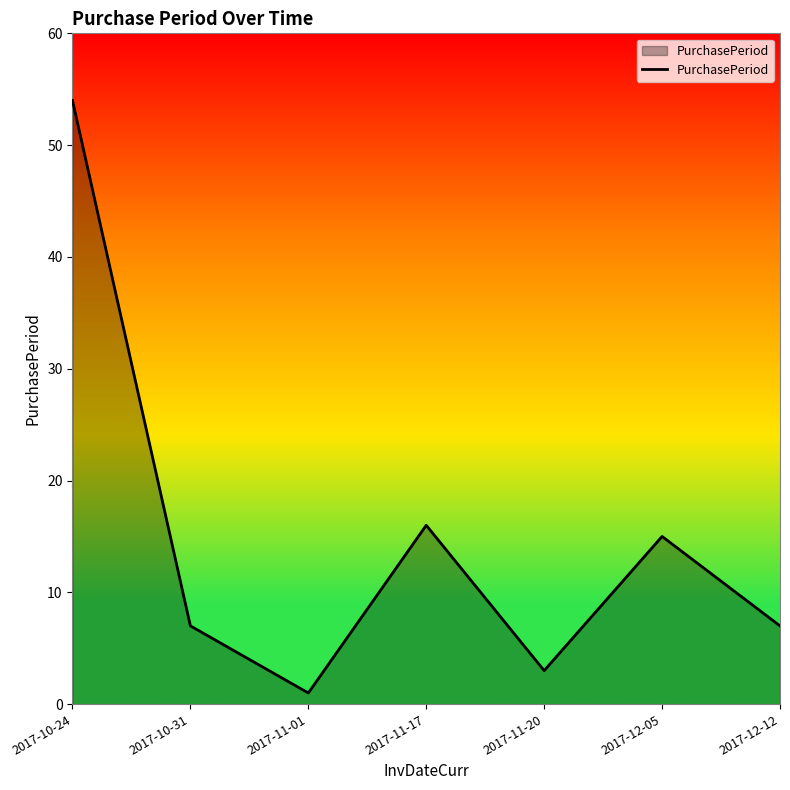

What is the difference between the maximum and second lowest values?

51